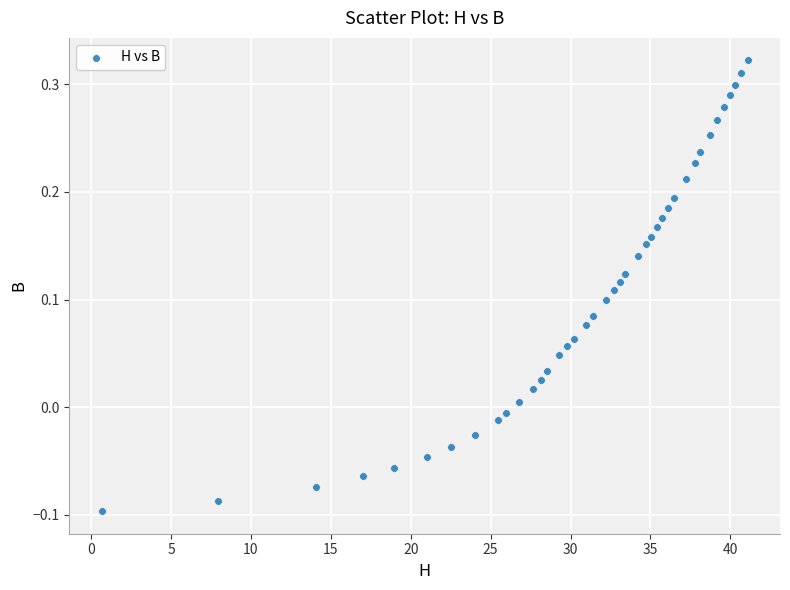

What is the range of X values (max minus min)?

40.4